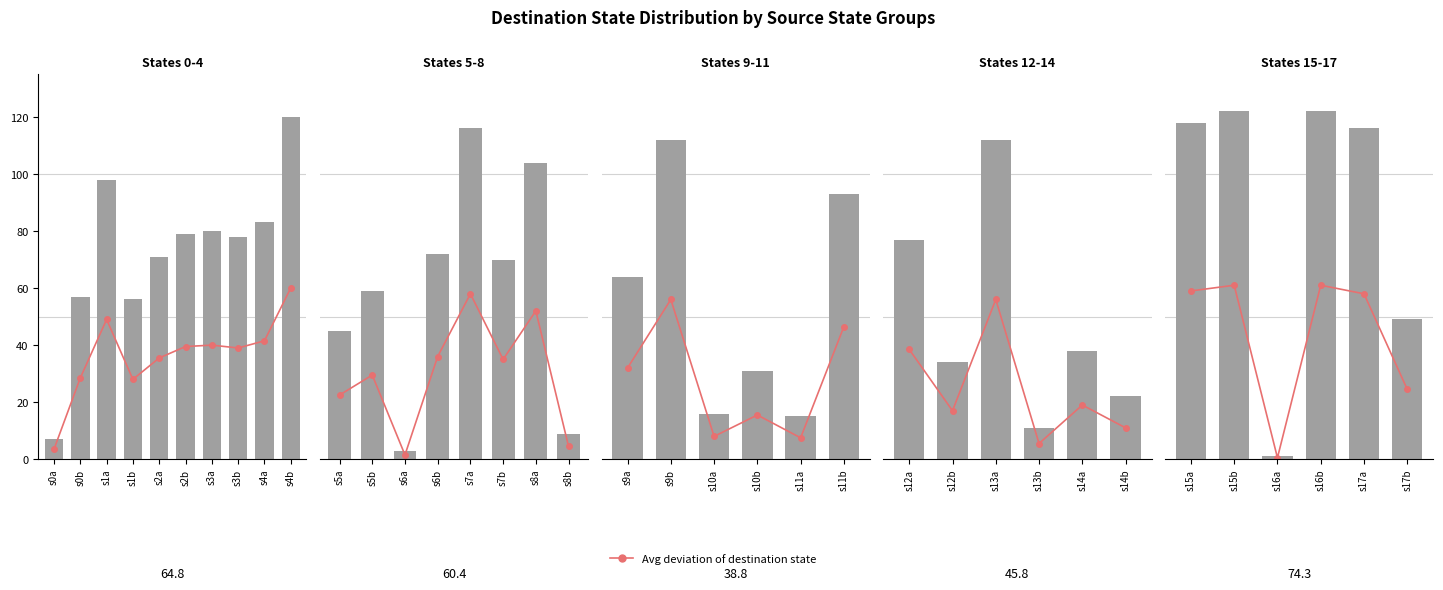

Which series has the largest total across all categories?

Destination state